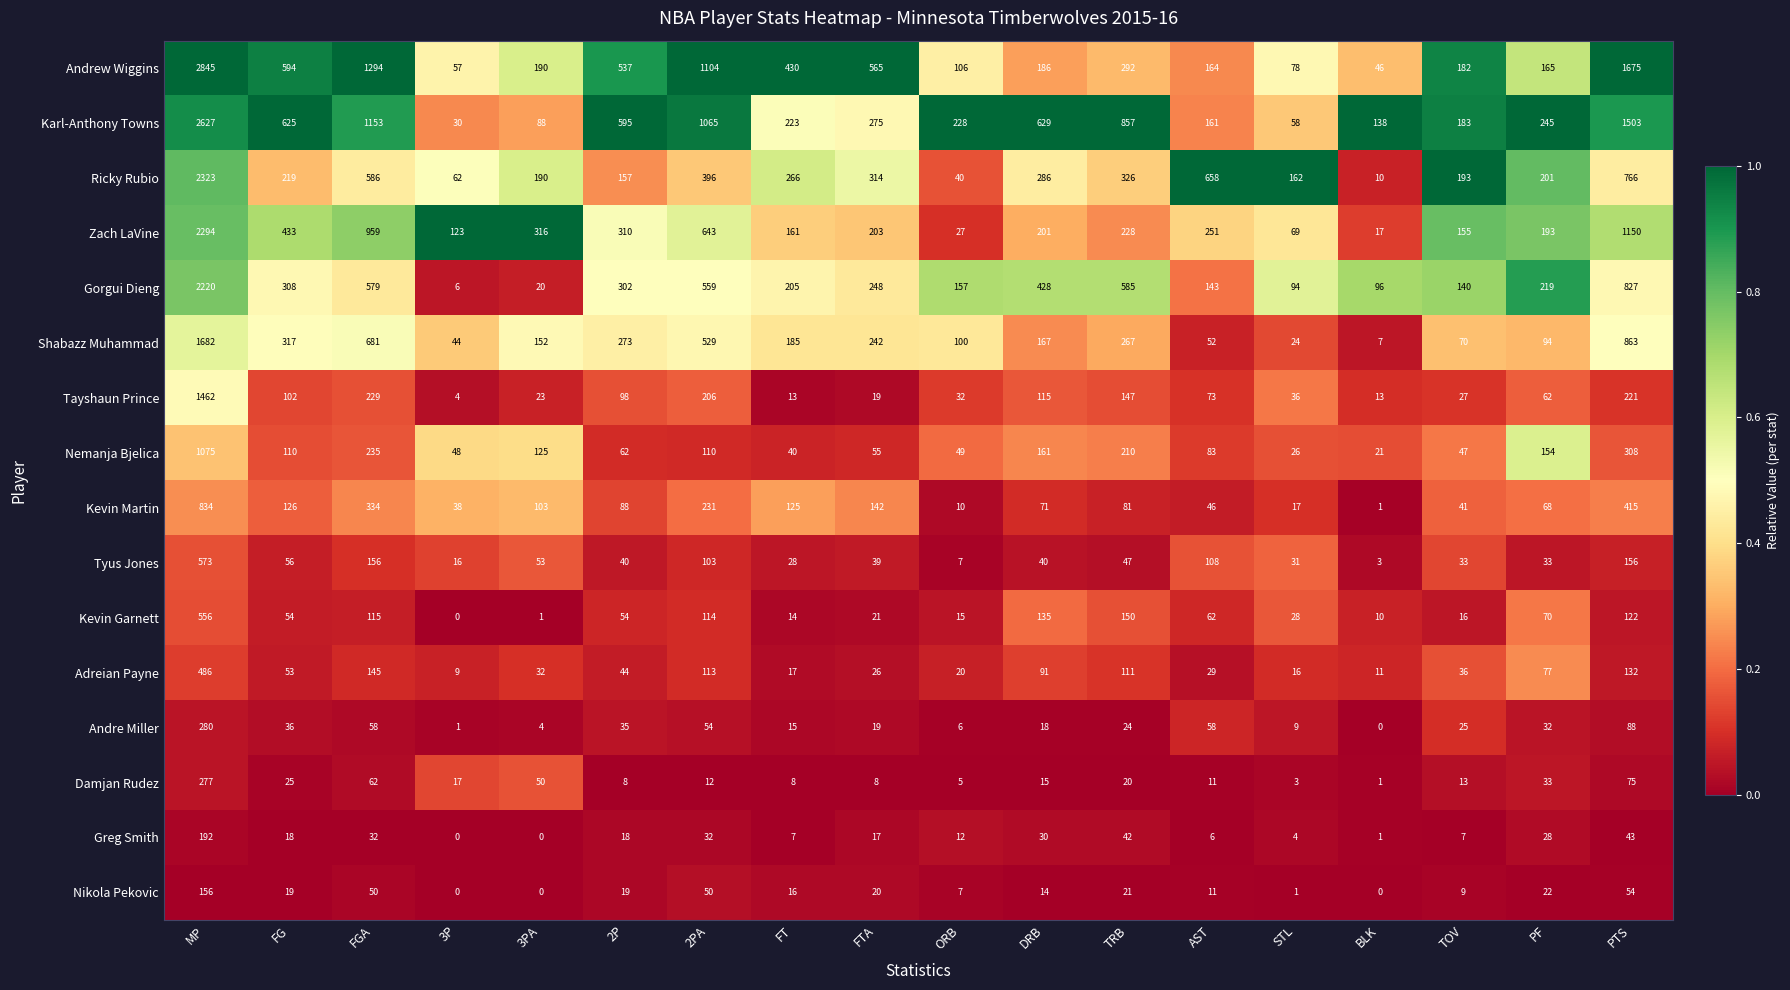

What is the difference between the highest and lowest values at MP?

2689